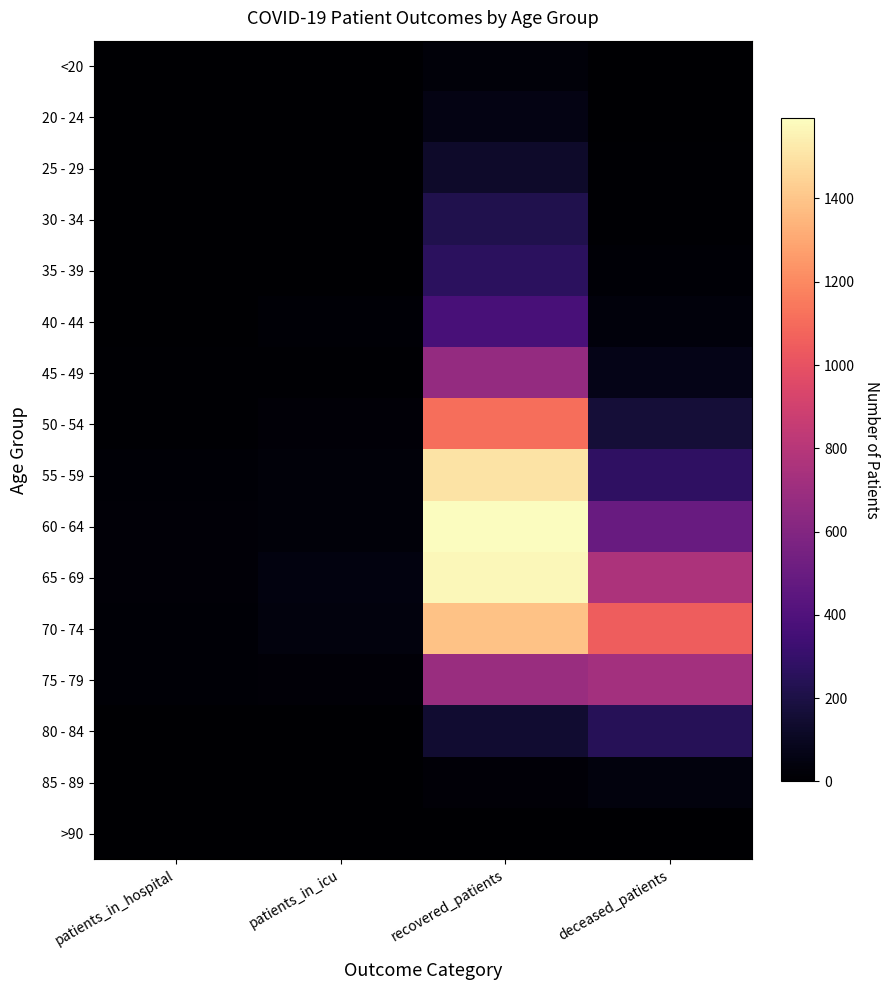

What is the total value across all series at deceased_patients?

3889